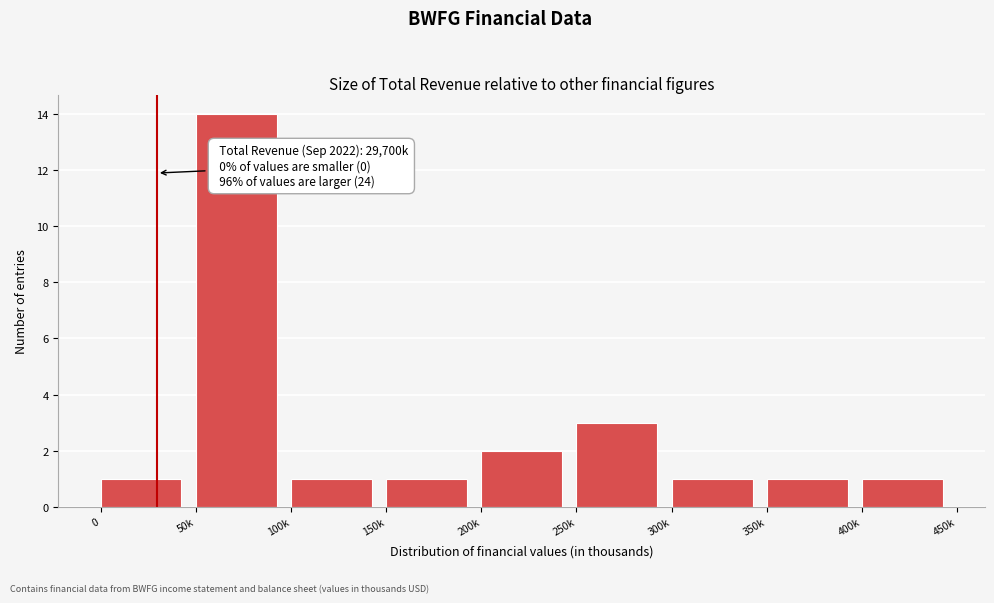

Reading left to right, extract all data points from this chart.

0=1	50k=14	100k=1	150k=1	200k=2	250k=3	300k=1	350k=1	400k=1